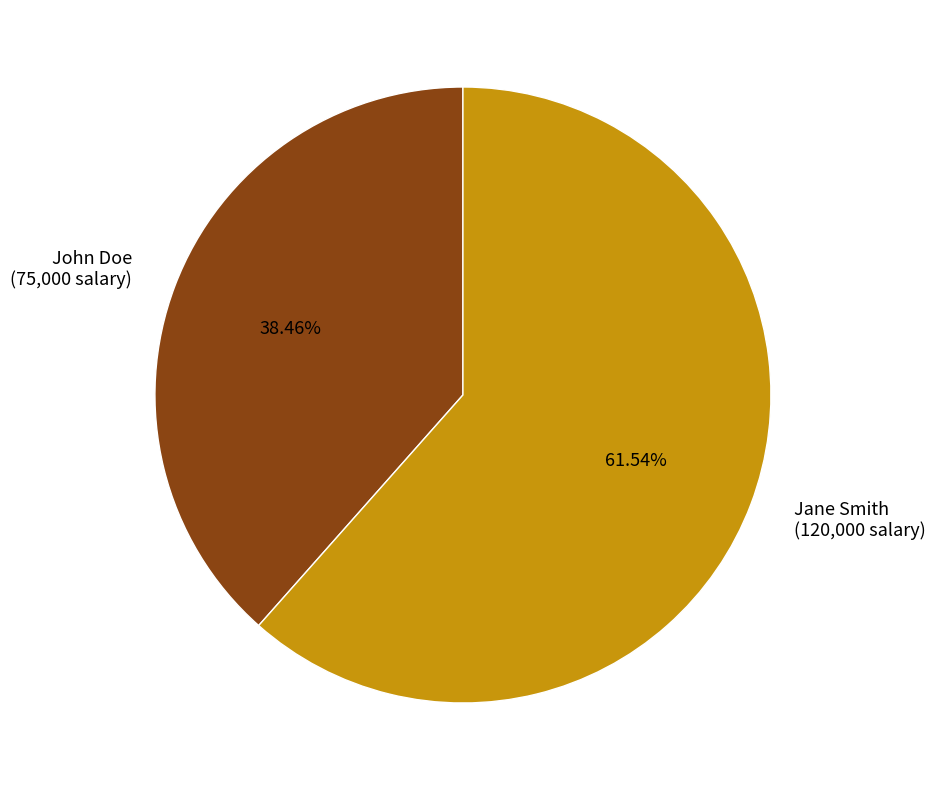

How many segments does this pie chart have?

2